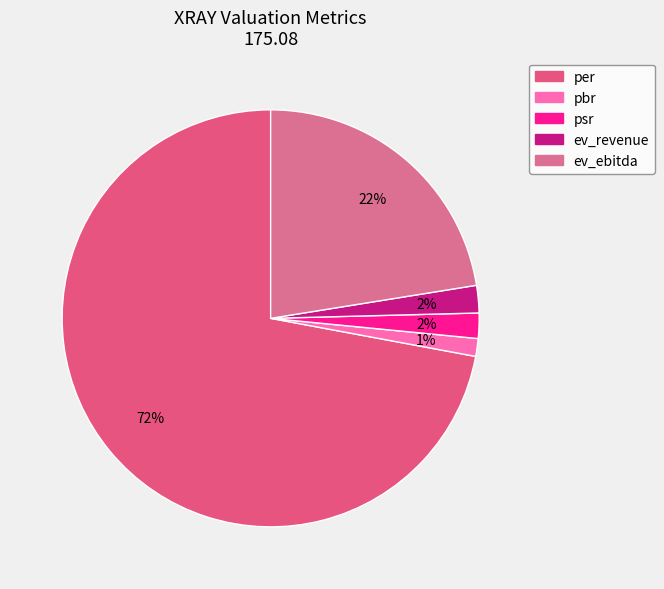

Which slice is the smallest?

pbr